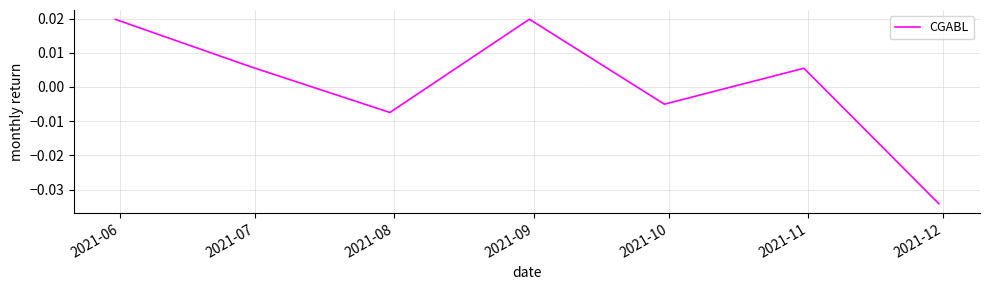

How many interior local valleys (lower than both neighbors) does the data have?

2